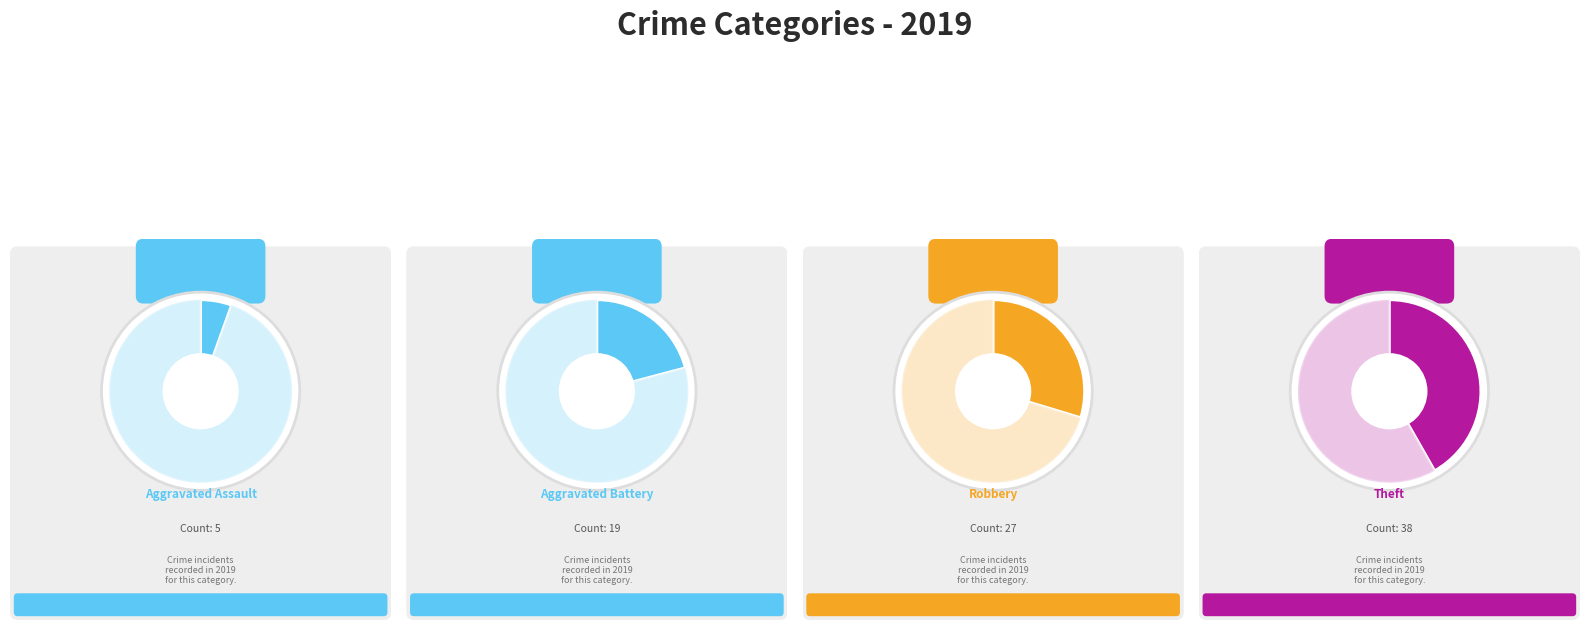

How much of the chart is everything except Robbery?

69.7%